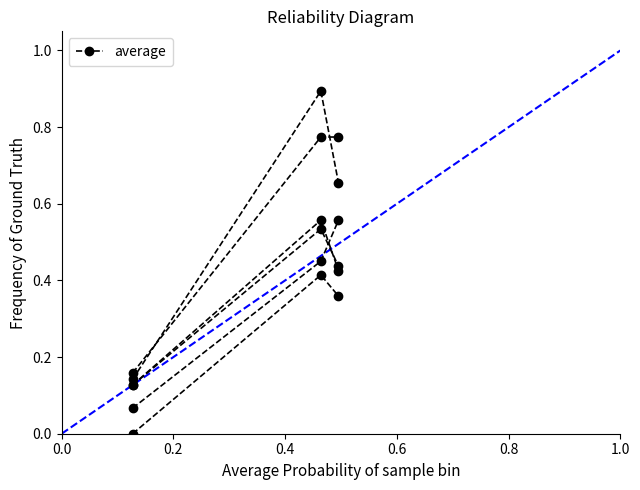

How many lines are shown in the chart?

6